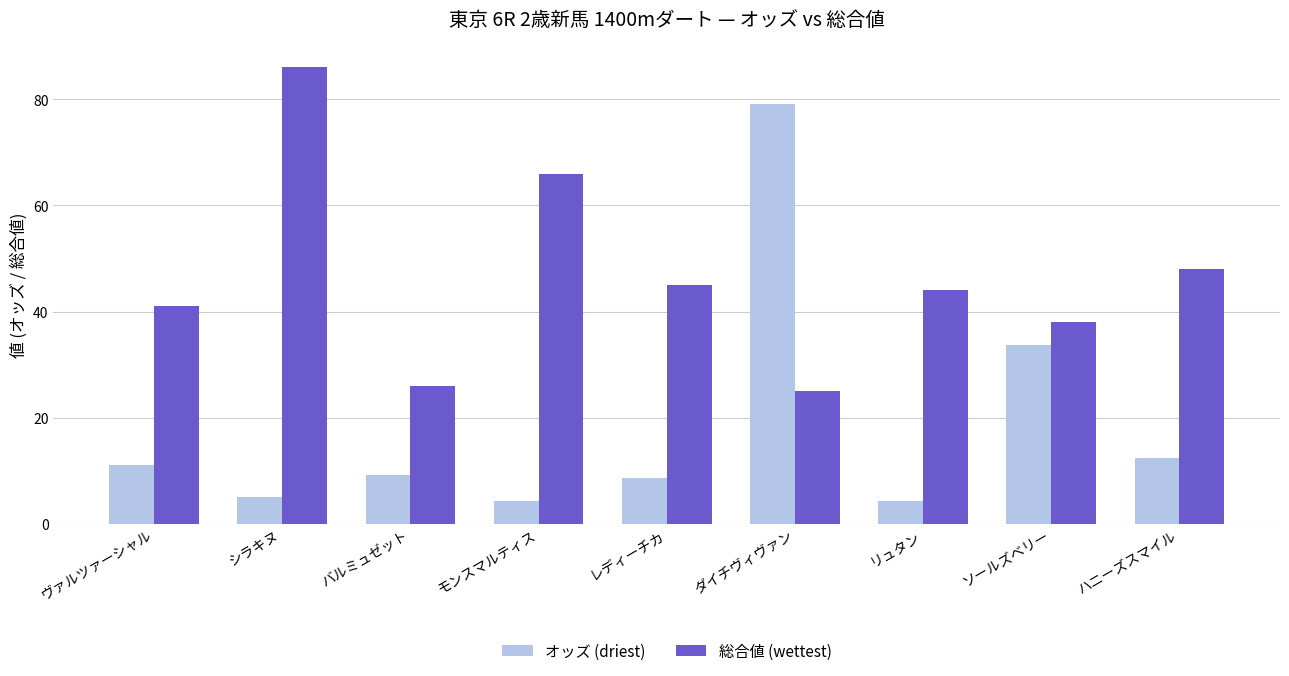

Which series has the widest spread of values?

オッズ (driest)